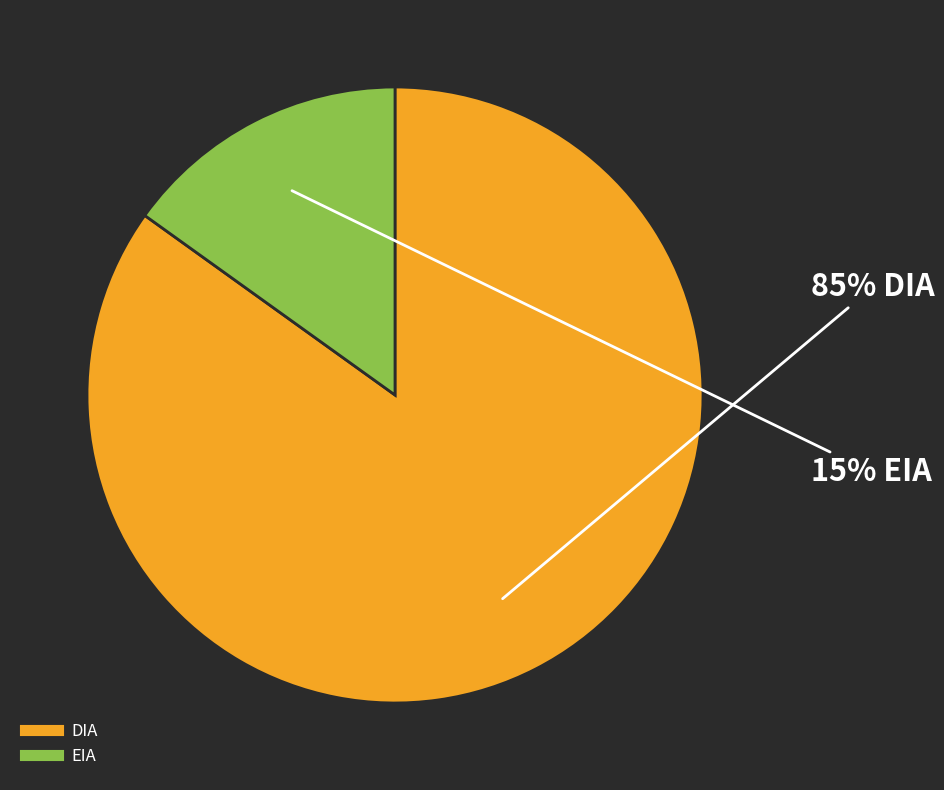

What percentage is the DIA slice, to the nearest percent?

85%